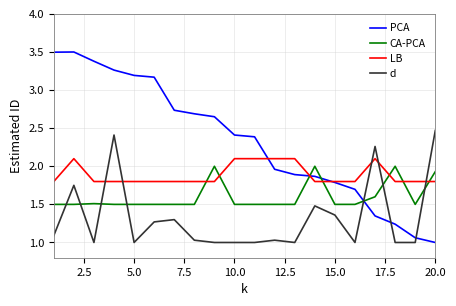

What is the greatest value displayed?

3.5